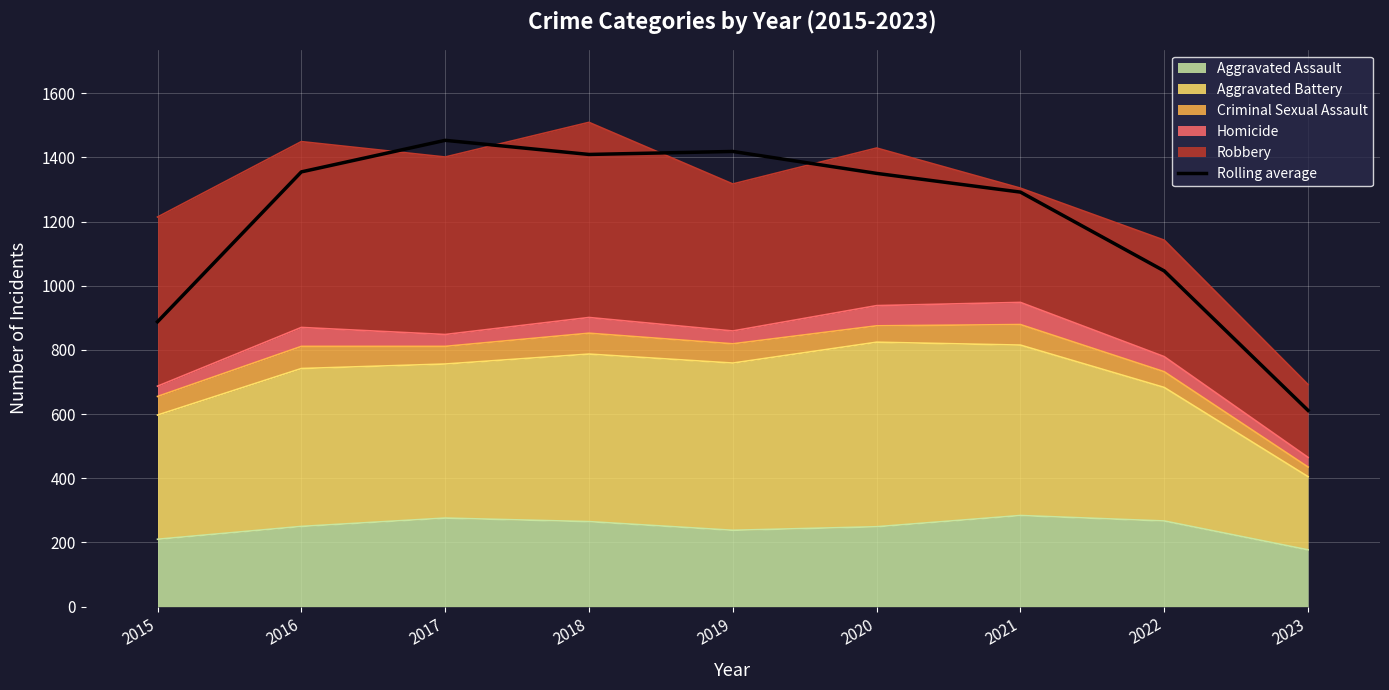

Reading right to left, extract all data points from this chart.

2023=611.3	2022=1046.0	2021=1291.7	2020=1350.0	2019=1418.3	2018=1409.0	2017=1453.0	2016=1354.7	2015=887.7